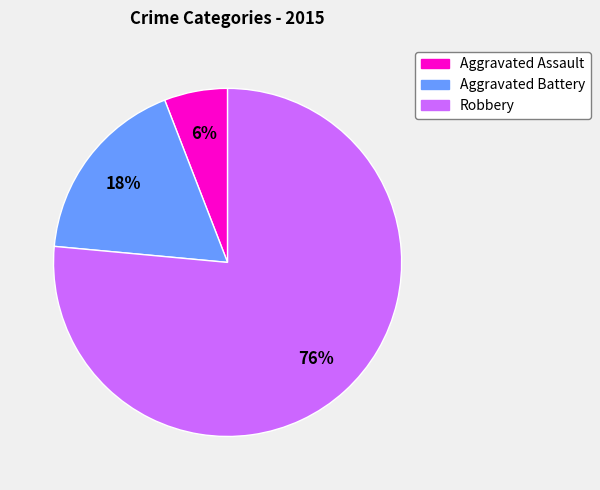

True or false: Aggravated Battery accounts for 24% of the total.

False